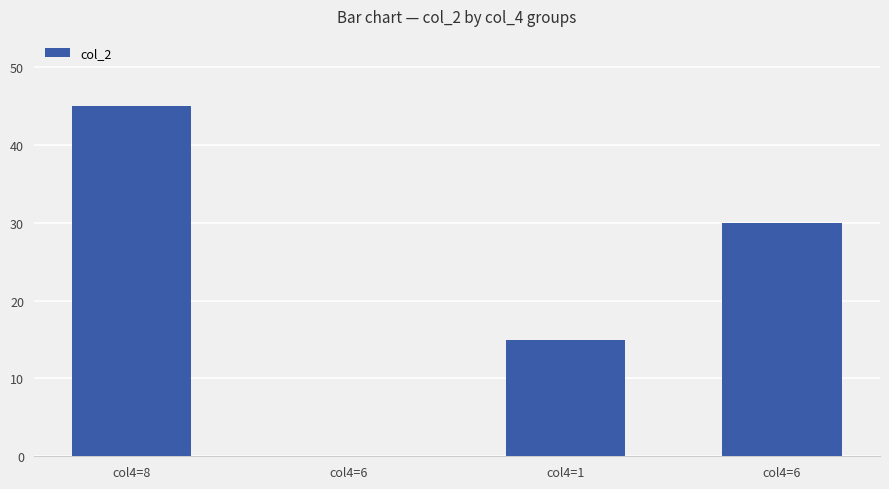

The value at col4=1 is 27. True or false?

False